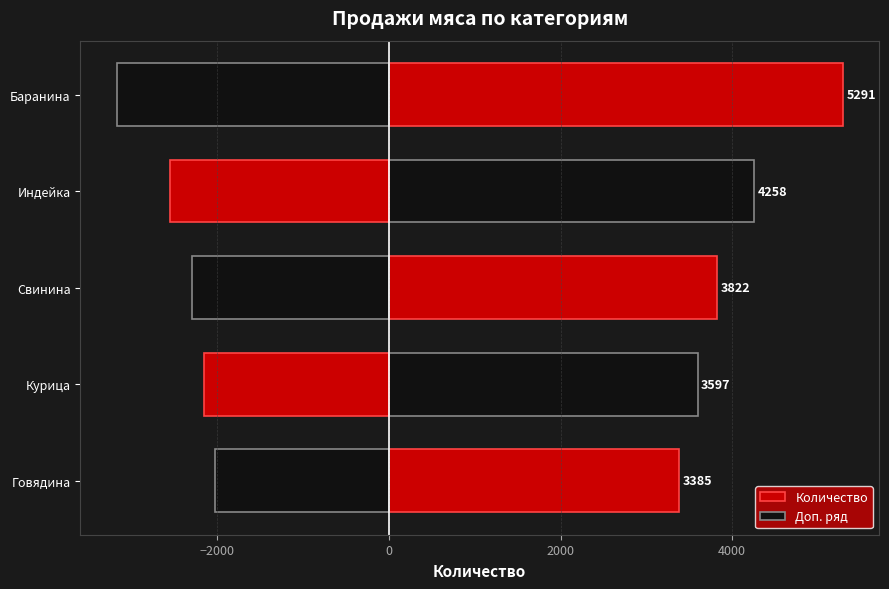

What is the approximate value of Количество at Курица?

3597.0